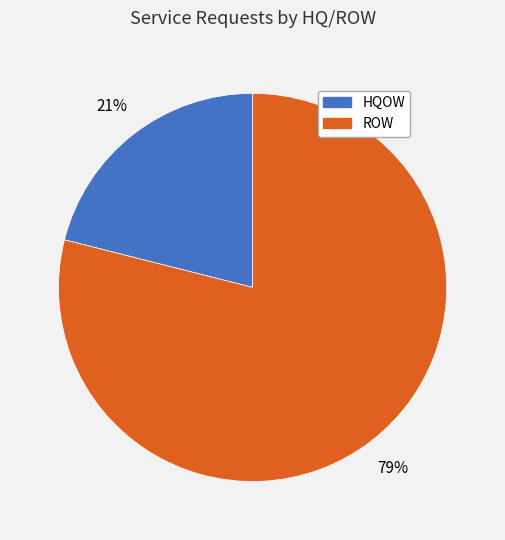

What is the majority slice?

ROW